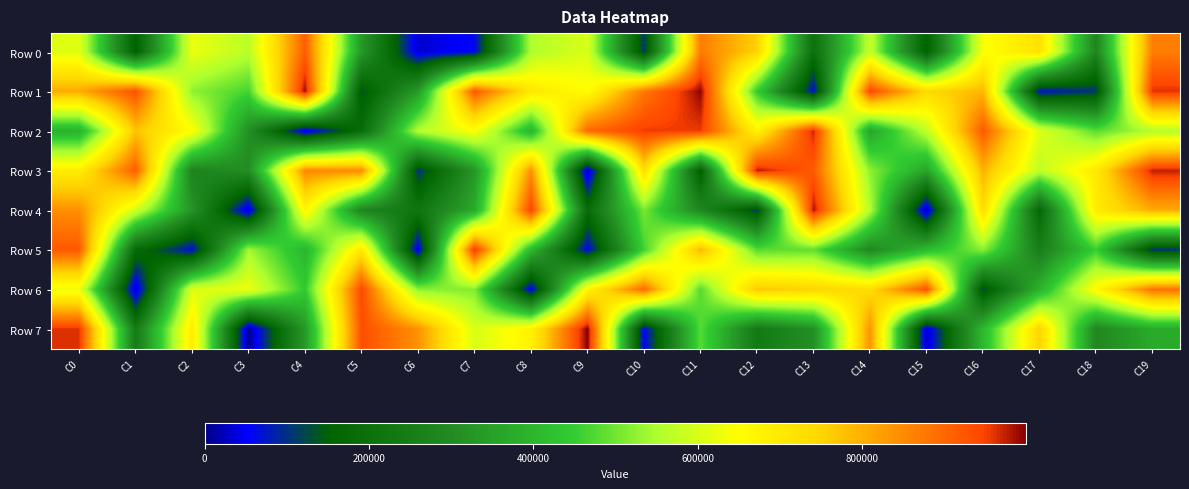

What is the total value across all series at C12?

4458856